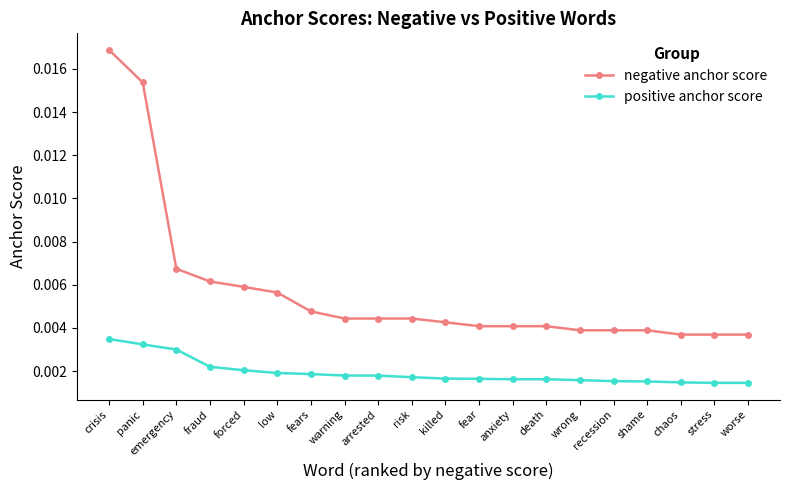

Which series has the largest range (max minus min)?

negative anchor score